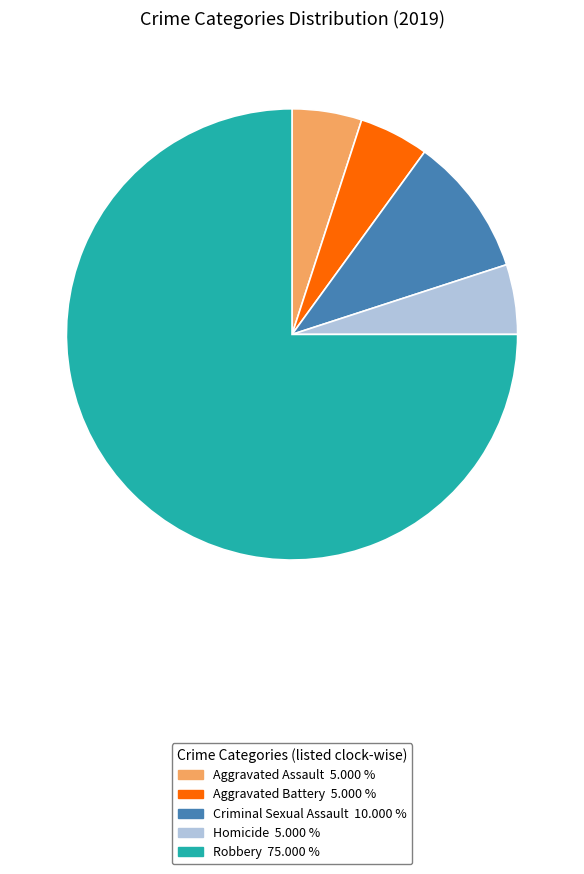

True or false: Robbery accounts for 66% of the total.

False